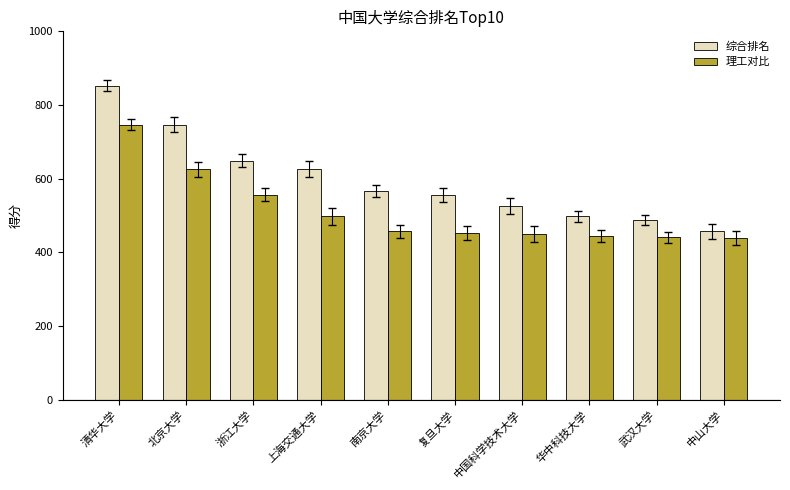

How many bars are there in each group?

2